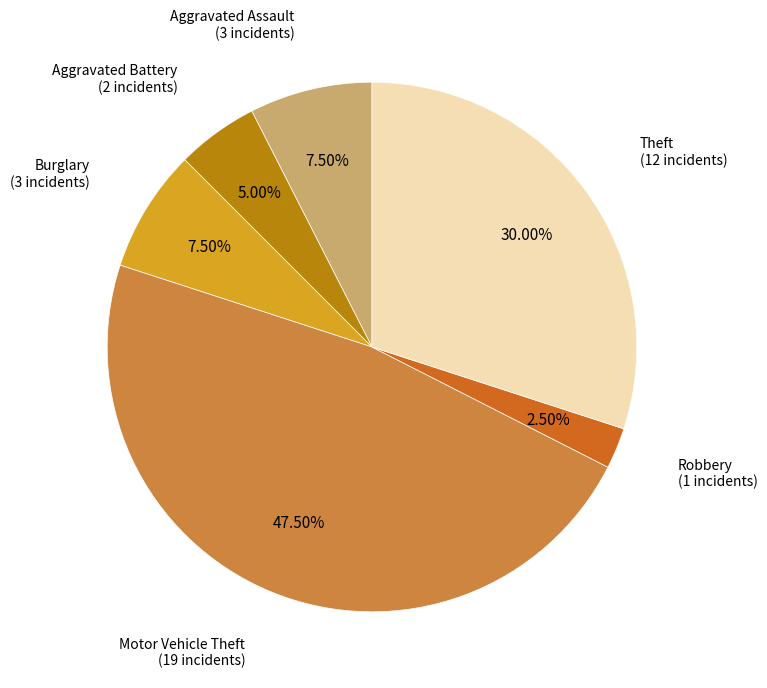

Does any single category account for the majority?

No